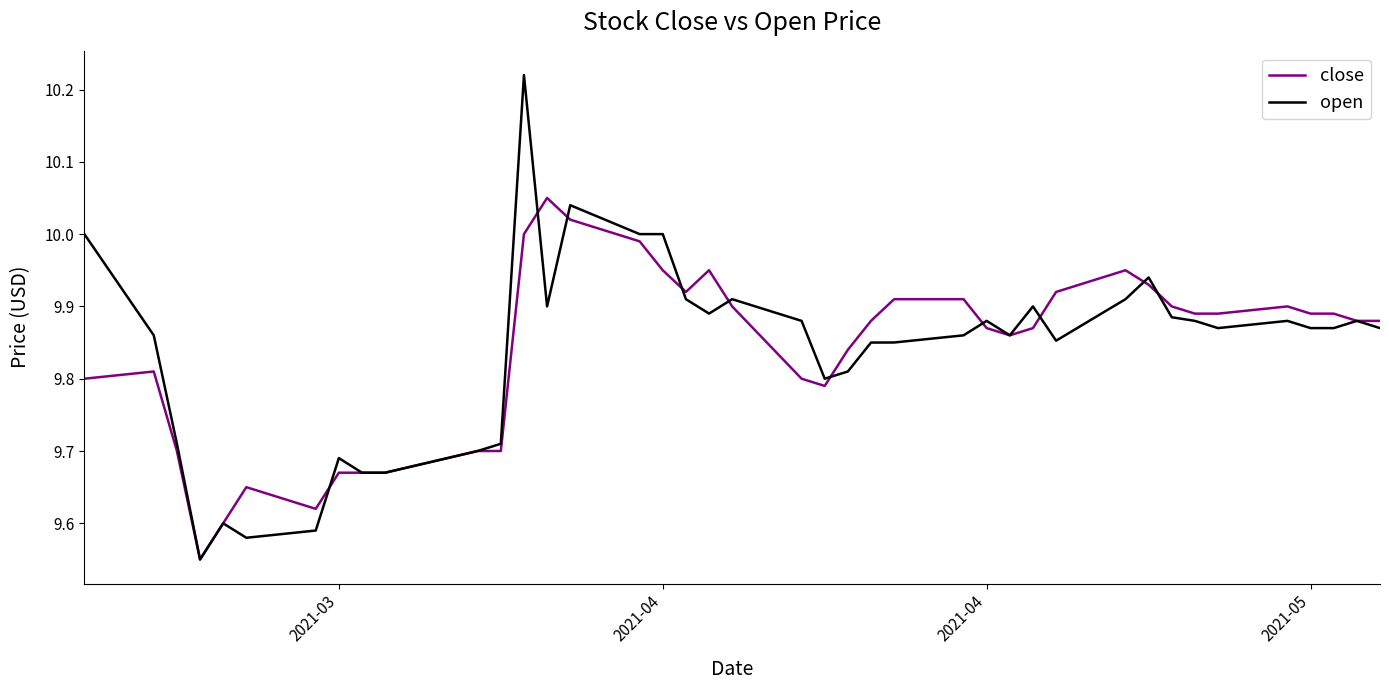

Which series has the widest spread of values?

open